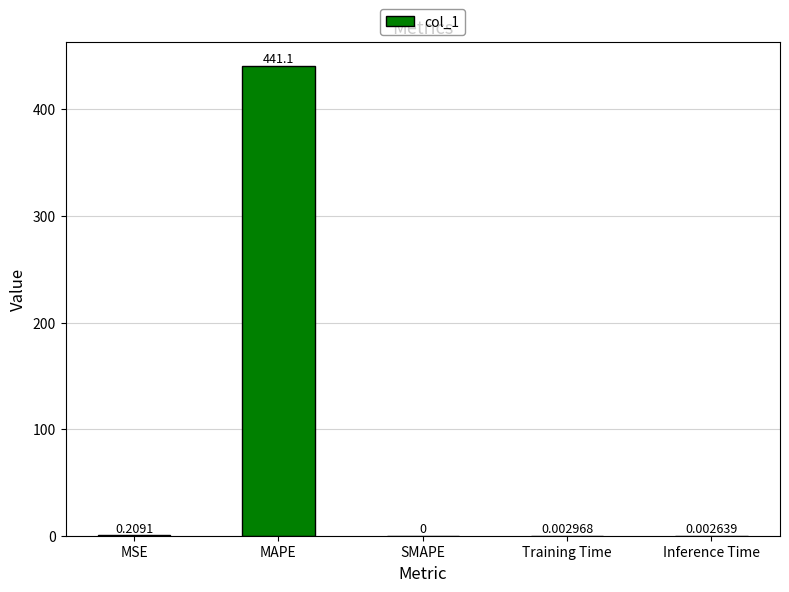

Are the bars horizontal?

No